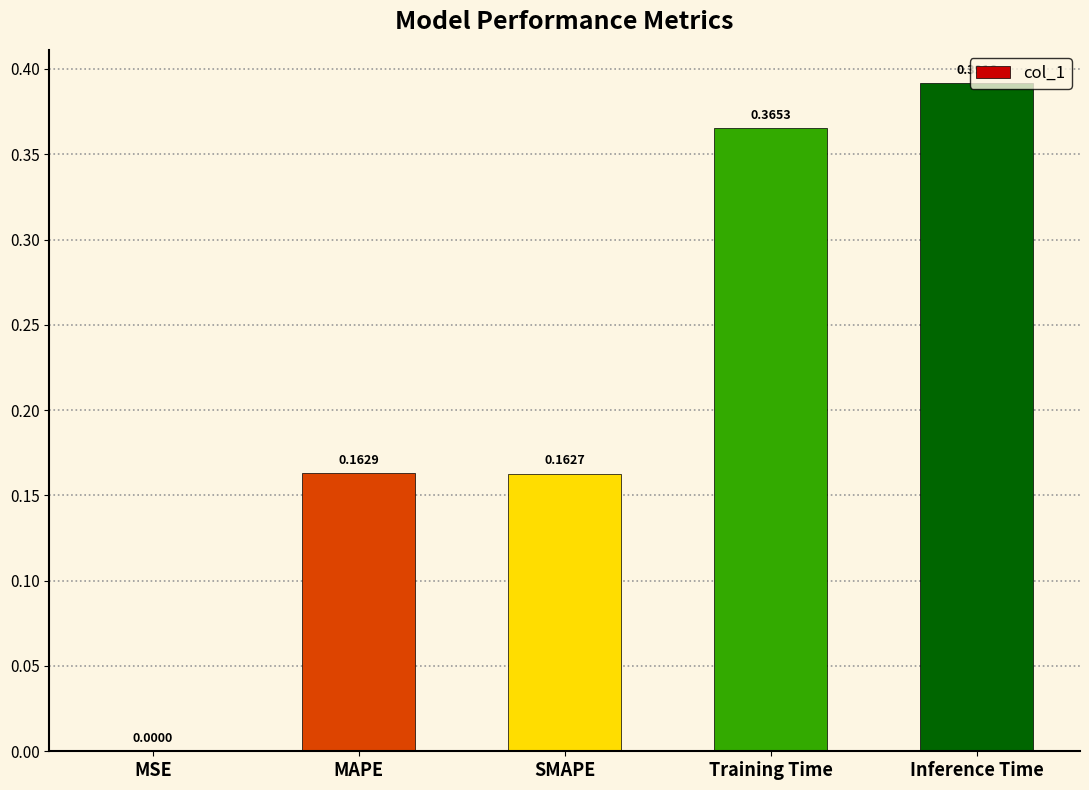

What is the sum of all values?

1.1